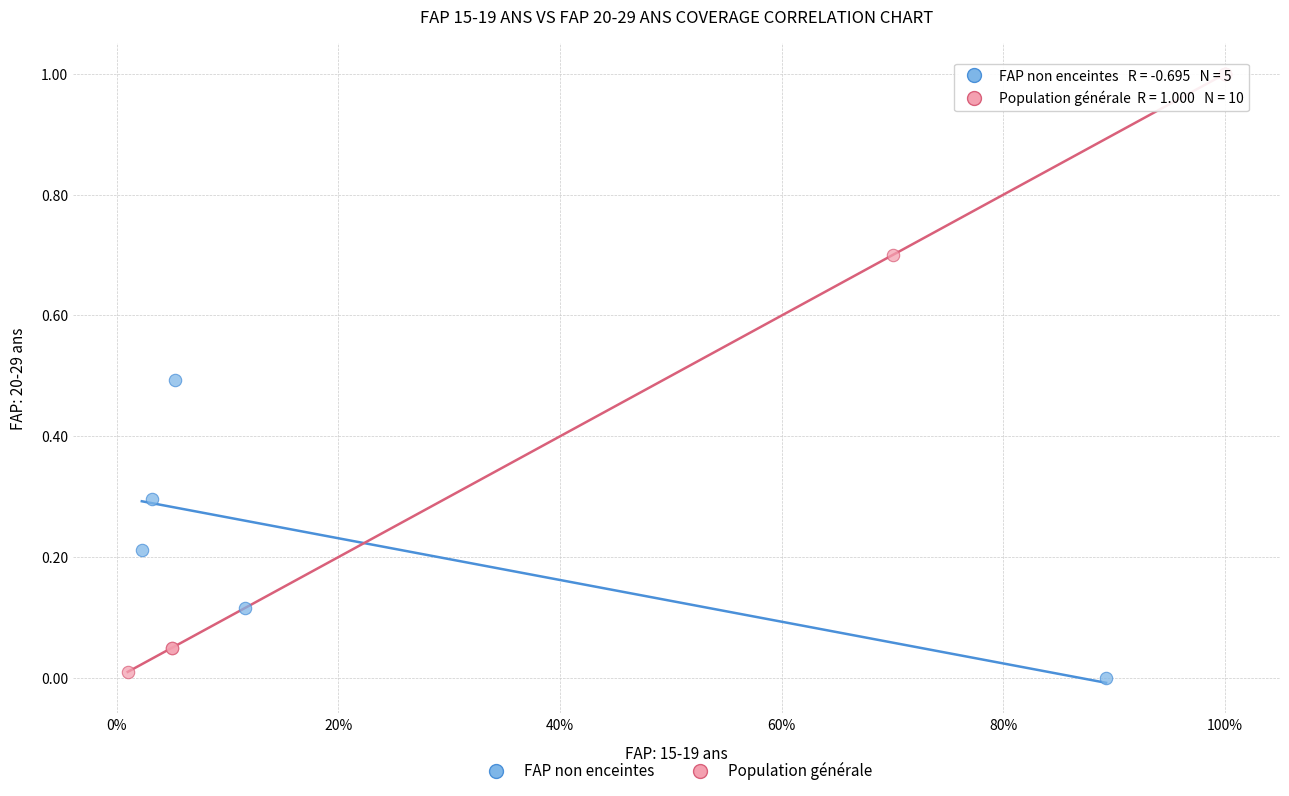

Which series has the largest Y range (max minus min)?

Population générale